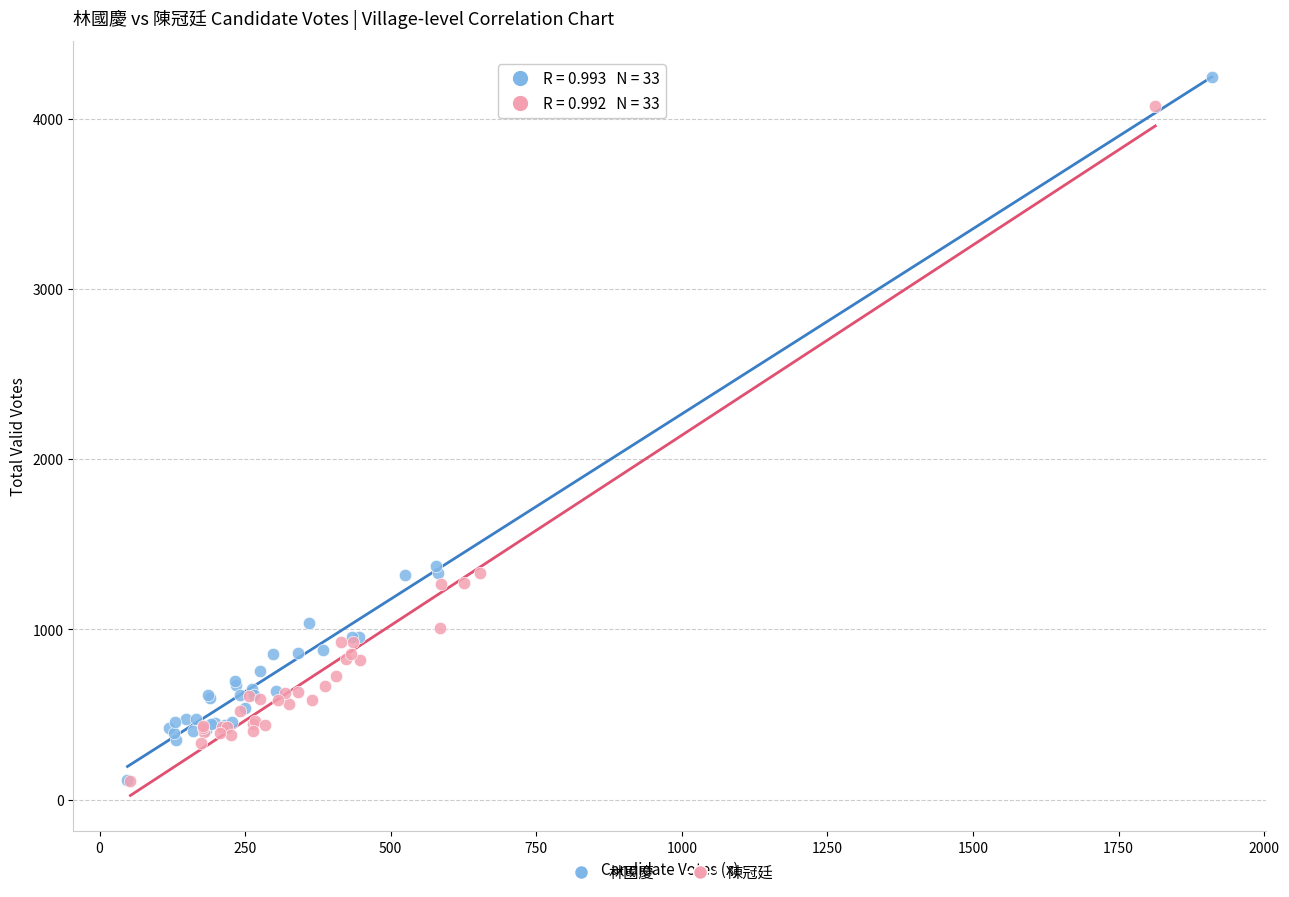

Which series has the widest spread of Y values?

林國慶